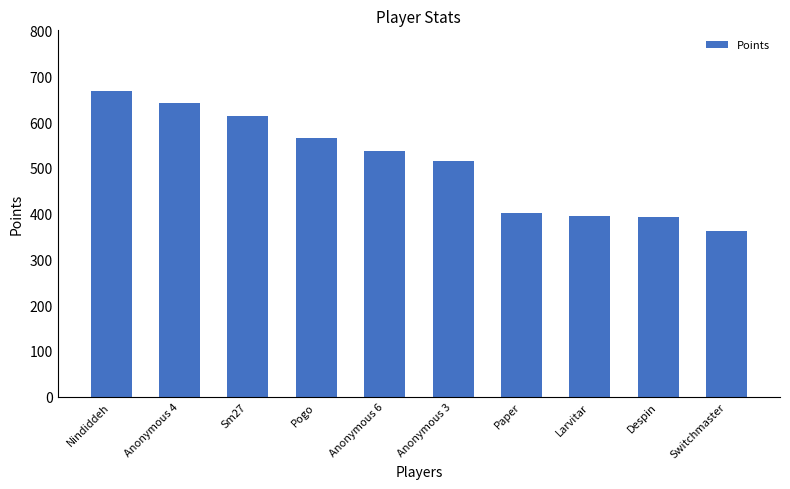

What is the approximate value at Larvitar, to the nearest 50?

400